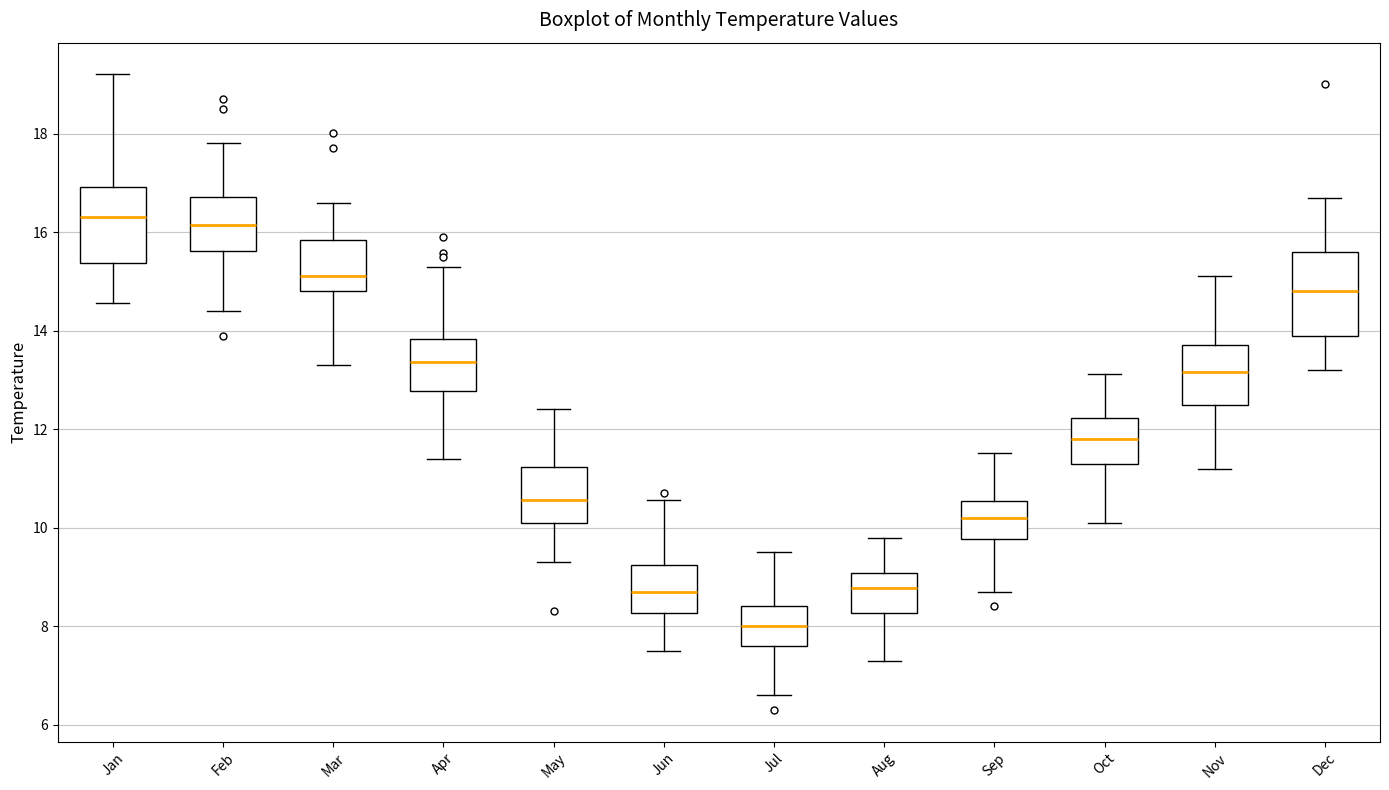

Reading left to right, read every box against the y-axis: the position of its median line, the range the box covers, and the ends of its whiskers. The values are not printed on the chart, so give them approximately, as read against the axis.

Jan: median 16.4, box 15.4 to 17.0, whiskers 14.6 to 19.2
Feb: median 16.2, box 15.6 to 16.8, whiskers 14.4 to 17.8
Mar: median 15.2, box 14.8 to 15.8, whiskers 13.4 to 16.6
Apr: median 13.4, box 12.8 to 13.8, whiskers 11.4 to 15.4
May: median 10.6, box 10.2 to 11.2, whiskers 9.4 to 12.4
Jun: median 8.8, box 8.2 to 9.2, whiskers 7.6 to 10.6
Jul: median 8.0, box 7.6 to 8.4, whiskers 6.6 to 9.6
Aug: median 8.8, box 8.2 to 9.0, whiskers 7.4 to 9.8
Sep: median 10.2, box 9.8 to 10.6, whiskers 8.8 to 11.6
Oct: median 11.8, box 11.4 to 12.2, whiskers 10.2 to 13.2
Nov: median 13.2, box 12.4 to 13.8, whiskers 11.2 to 15.2
Dec: median 14.8, box 14.0 to 15.6, whiskers 13.2 to 16.8